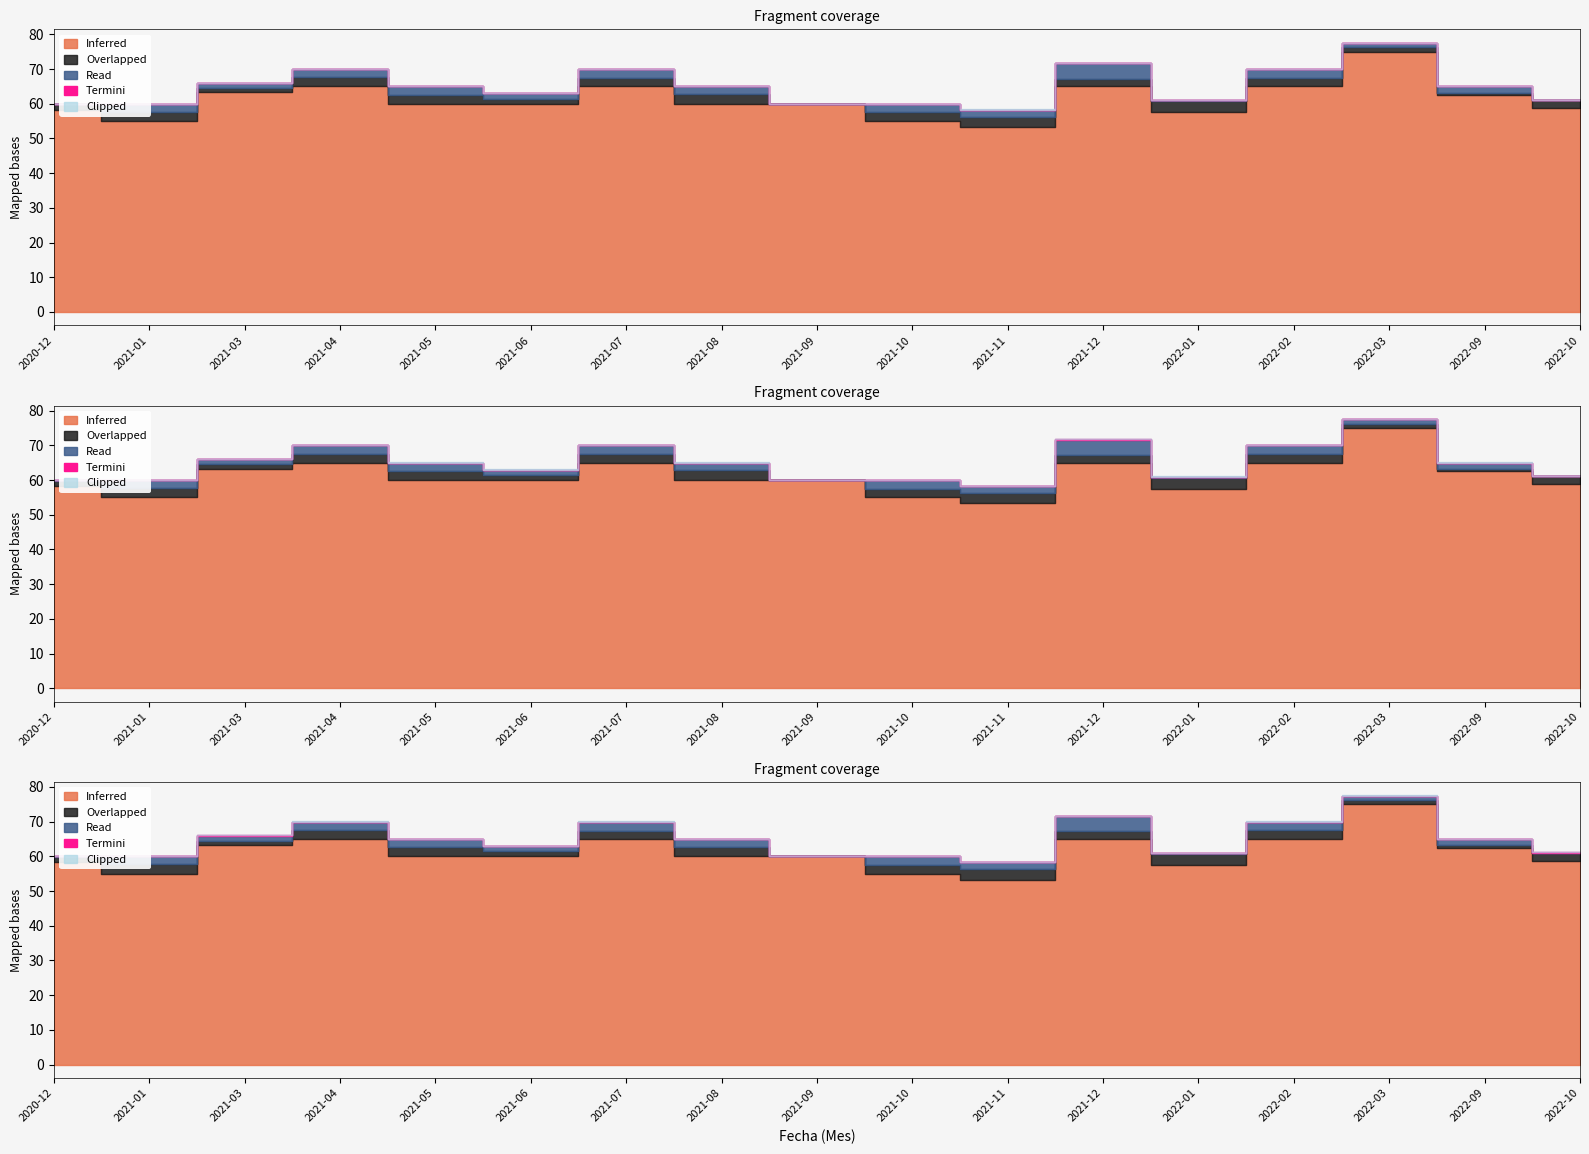

True or false: Precio minimo and Precio maximo cross at least once.

False